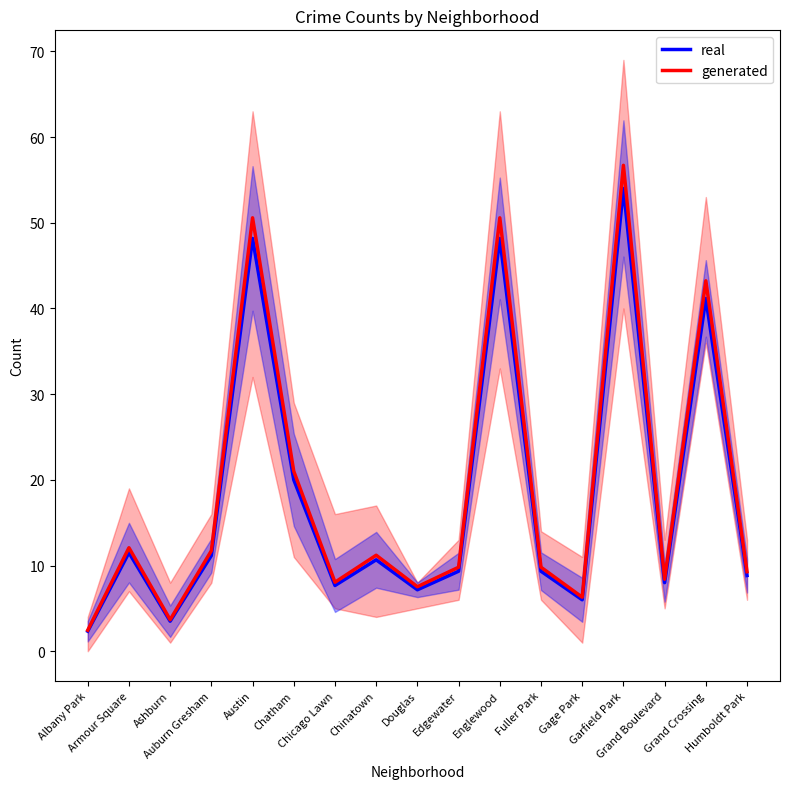

In real, how many points are lower than both neighbors (excluding endpoints)?

5